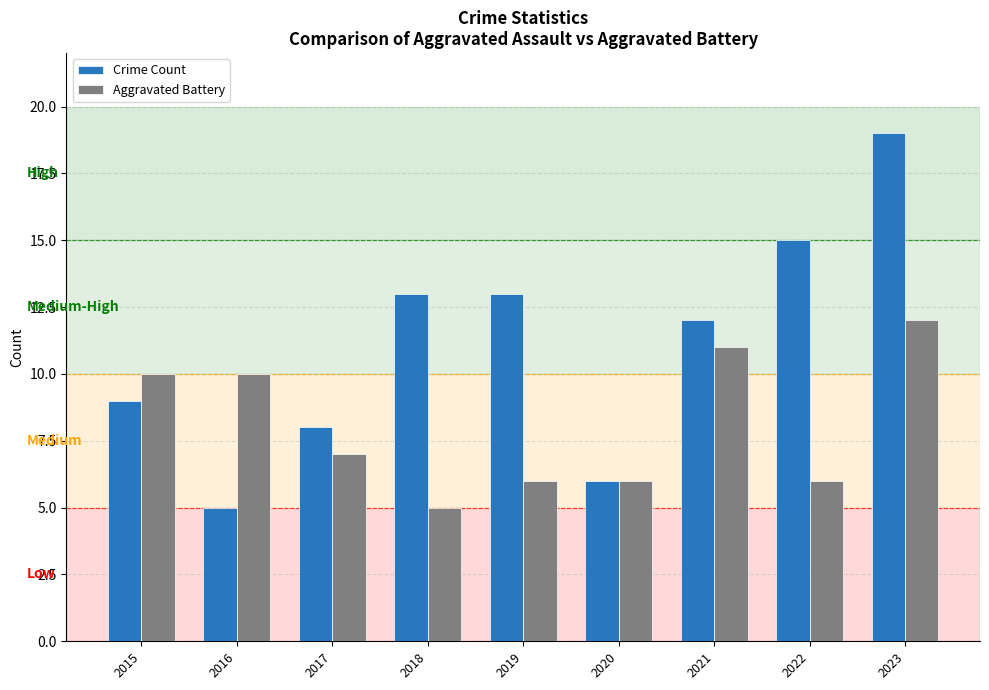

Reading left to right, extract all data points from this chart.

Crime Count: 9	5	8	13	13	6	12	15	19
Aggravated Battery: 10	10	7	5	6	6	11	6	12